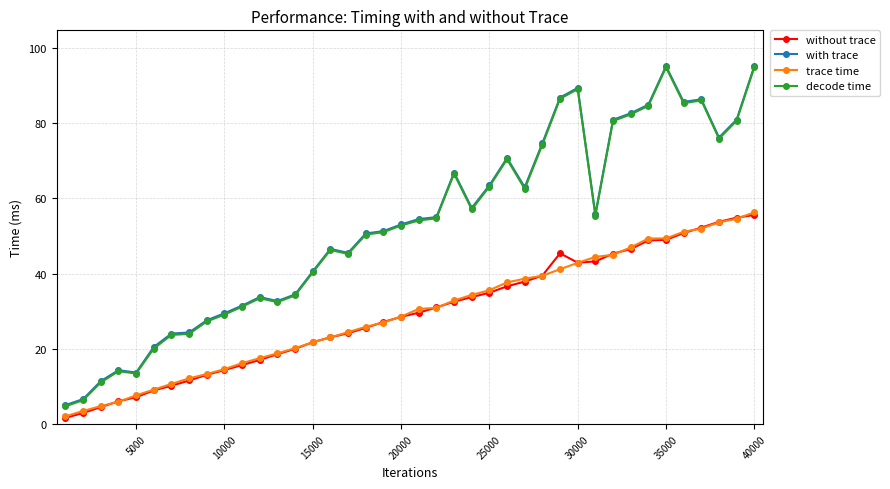

What is the value of the decode time point at the 12th from the left?

33.5